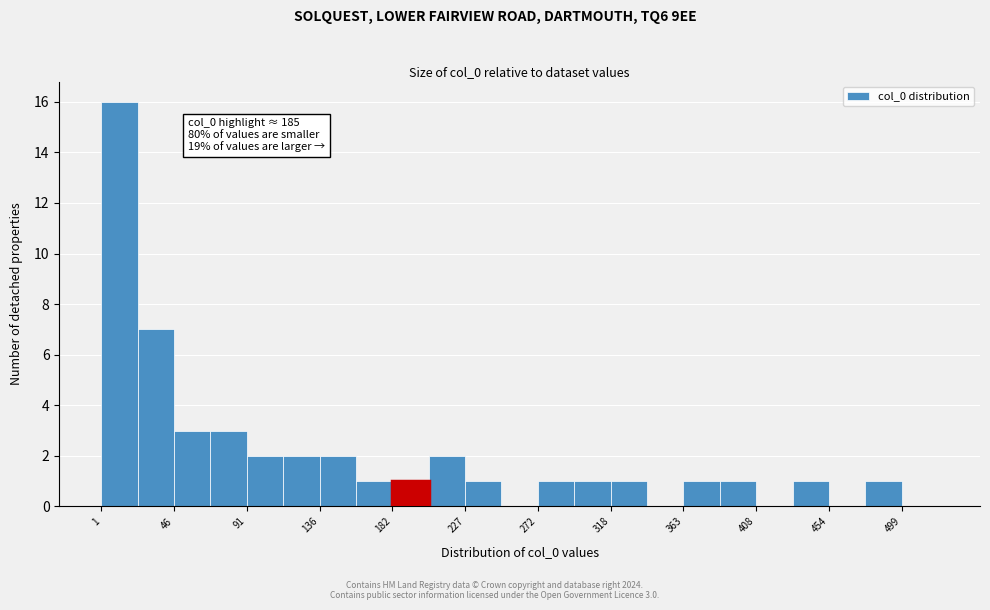

Which range on the x-axis has the tallest bar?

0 to 25